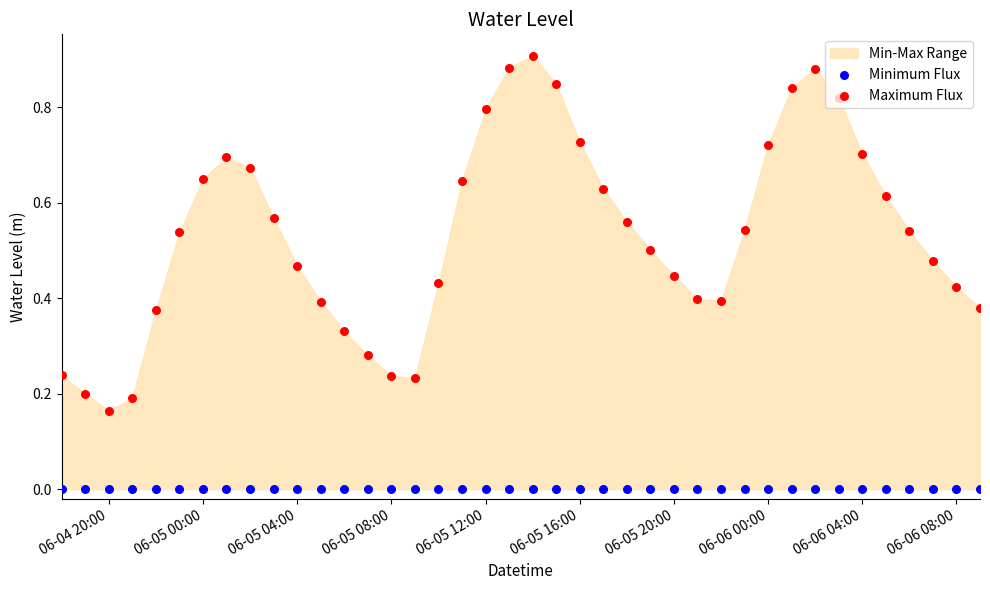

Is the value of Maximum Flux at 18 greater than the value of Minimum Flux at 25?

Yes